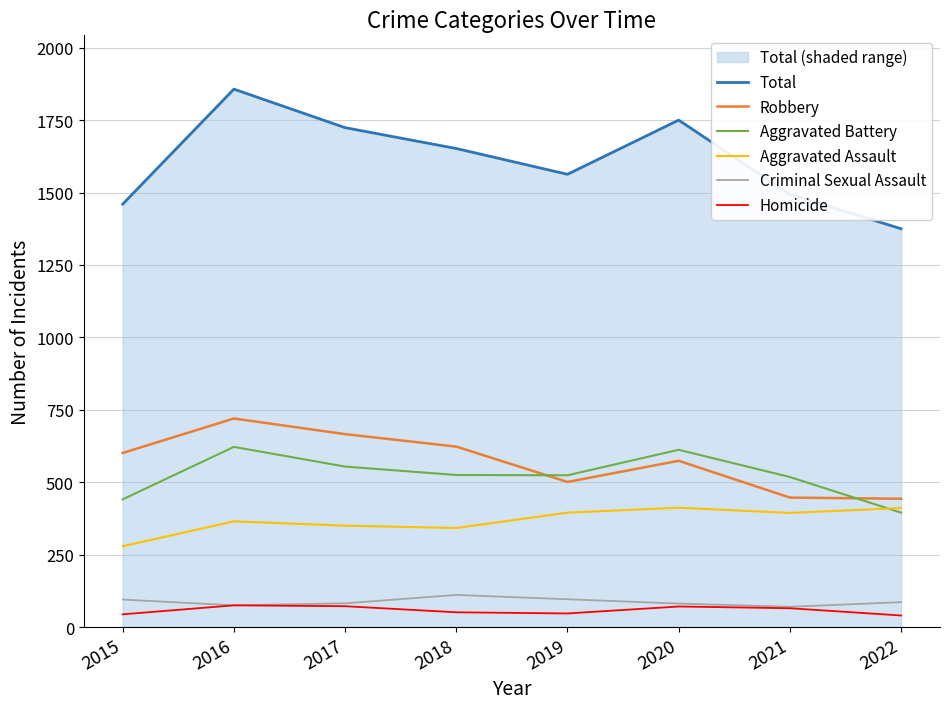

Which series has the largest total across all categories?

Total